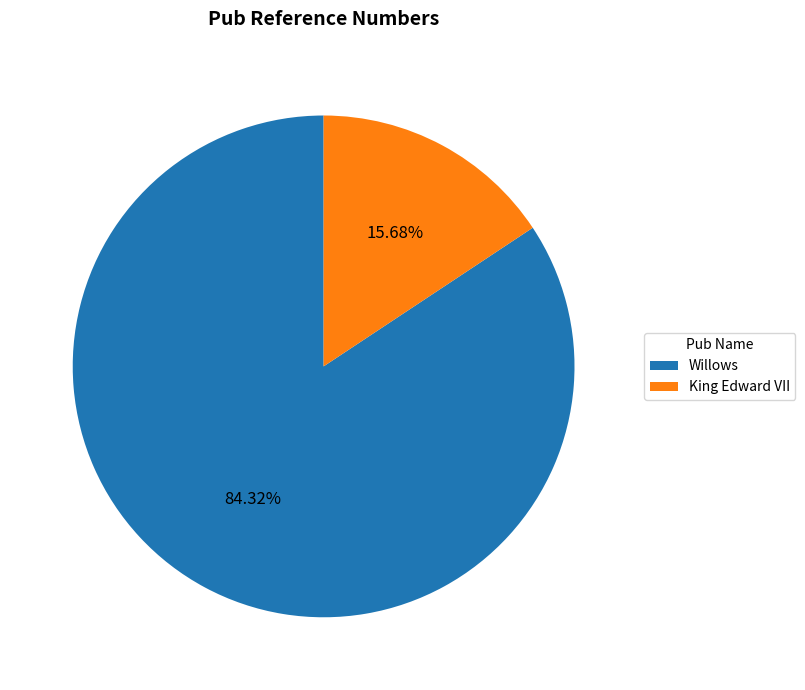

Between Willows and King Edward VII, which is larger?

Willows